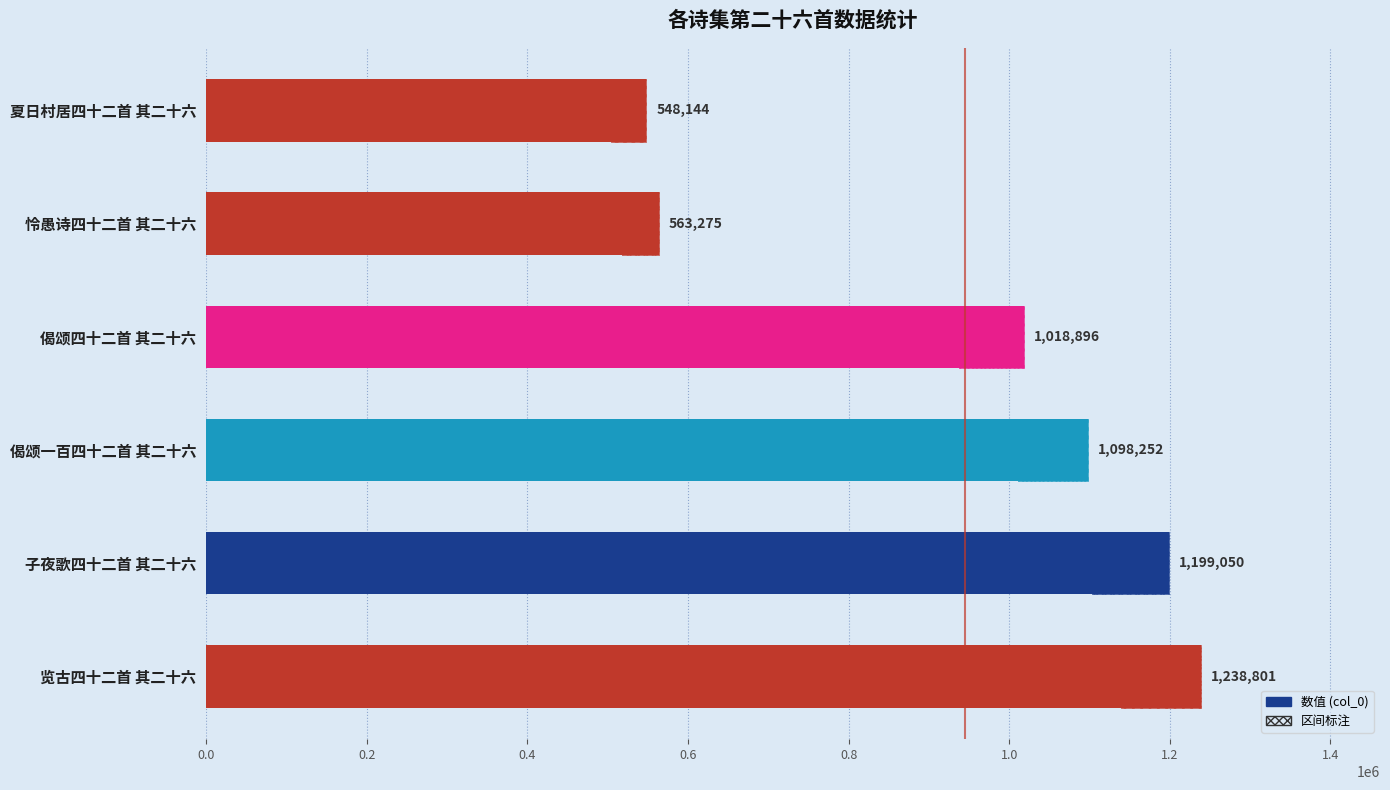

True or false: the data shows 570018 at 览古四十二首 其二十六.

False